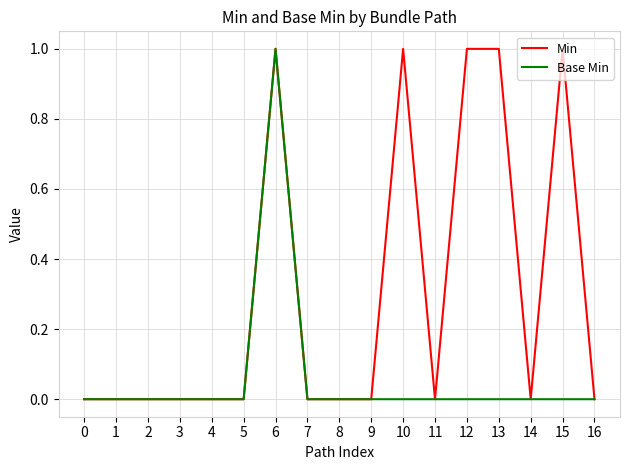

True or false: Base Min has a value of 1 at 4.

False